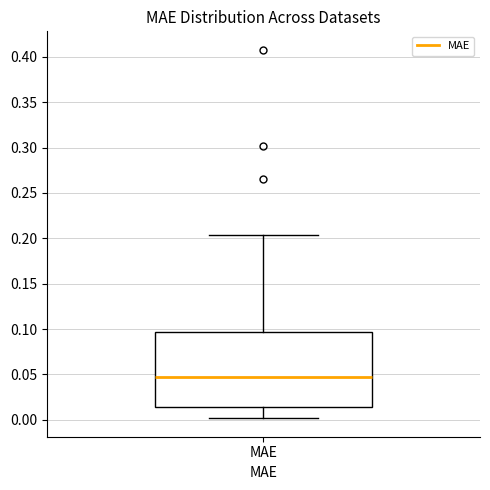

Where does the upper whisker of the box for MAE end on the y-axis? The values are not printed on the chart, so give them approximately, as read against the axis.

0.205